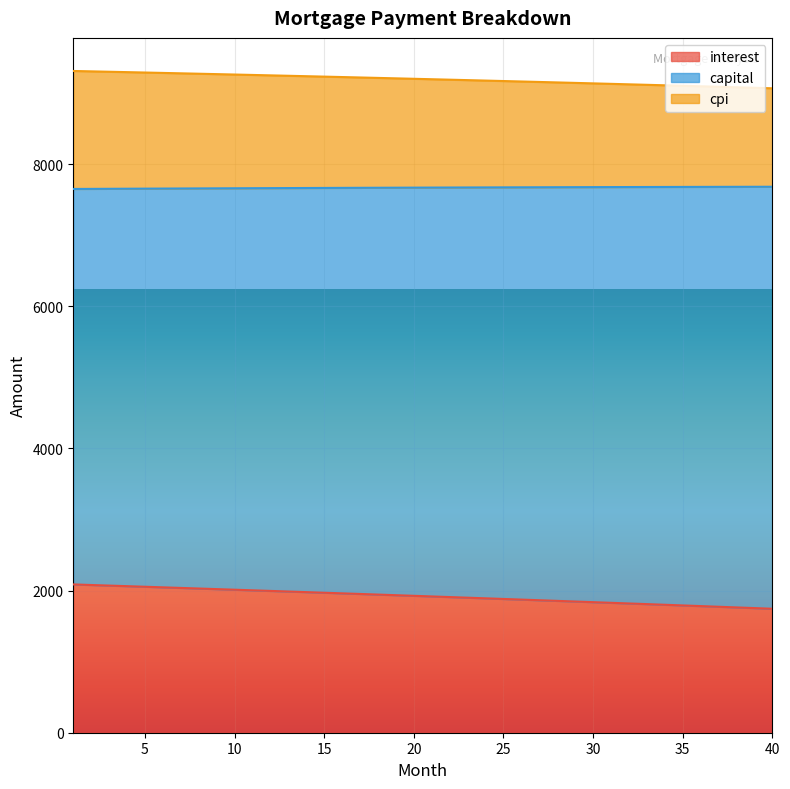

What is the smallest value displayed?

1744.4